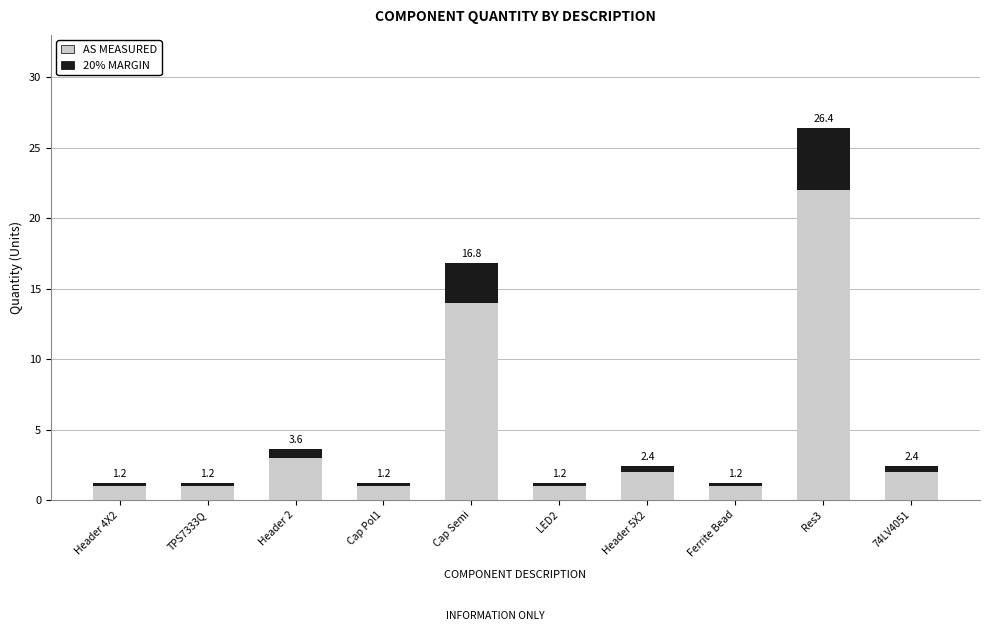

Is the value of AS MEASURED at Cap Semi greater than the value of 20% MARGIN at Cap Pol1?

Yes